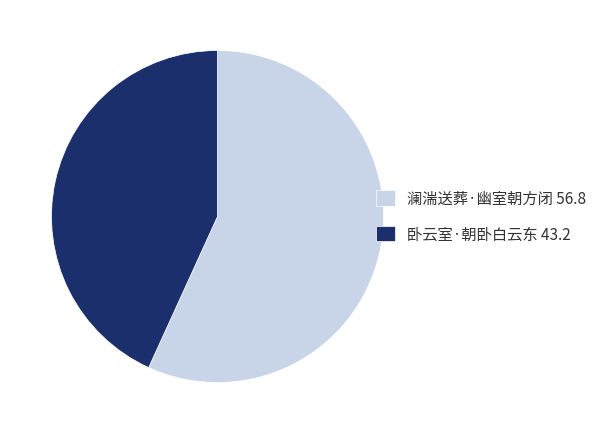

Is it true that 澜湍送葬·幽室朝方闭 is 49% of the pie?

False